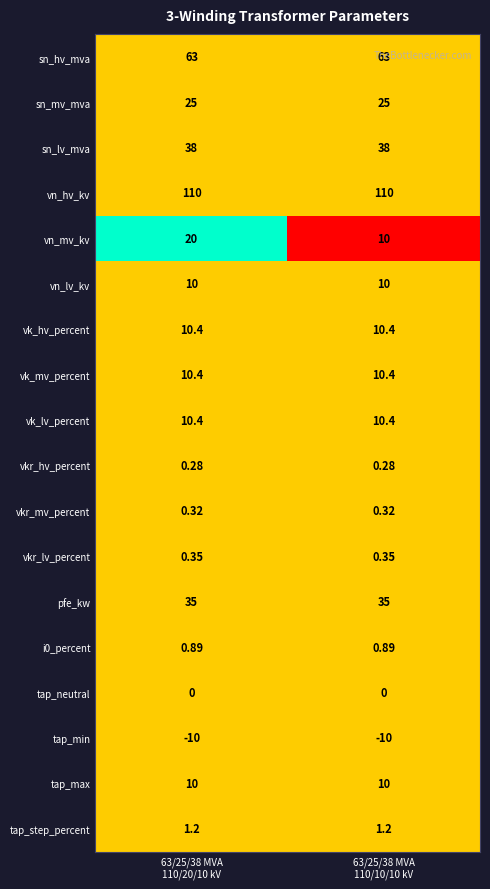

Which series has the largest total across all categories?

vn_hv_kv